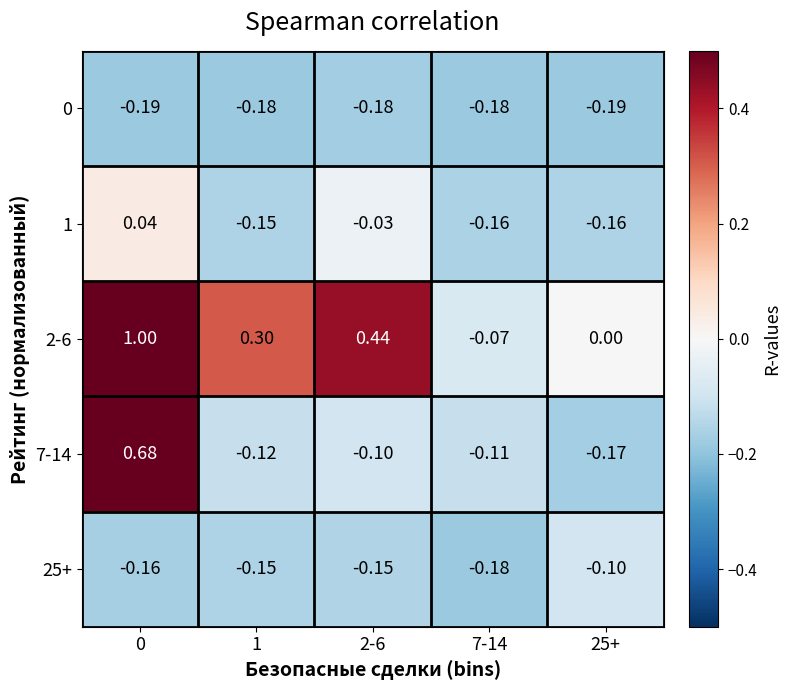

Is the value of 0 at 2-6 greater than the value of 1 at 1?

No